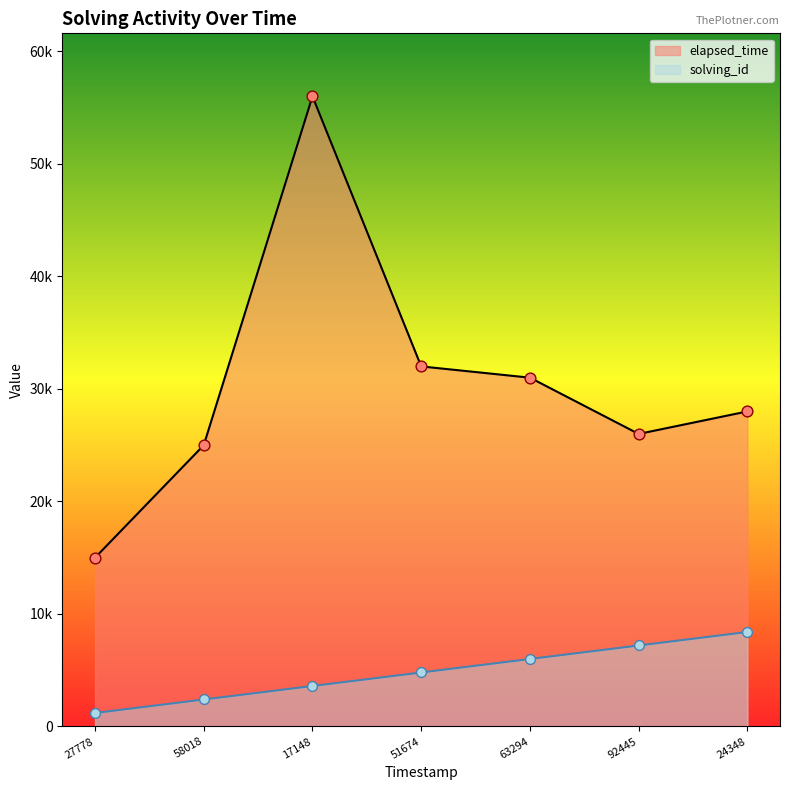

Which series reaches the minimum Y coordinate?

solving_id